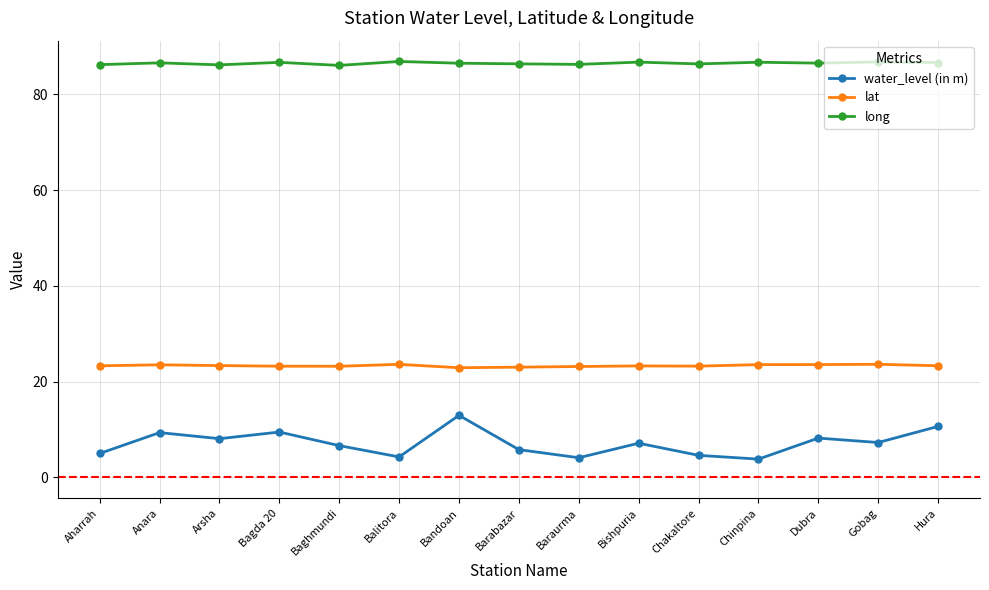

Is it true that water_level (in m) equals 5.0 at Bagda 20?

False